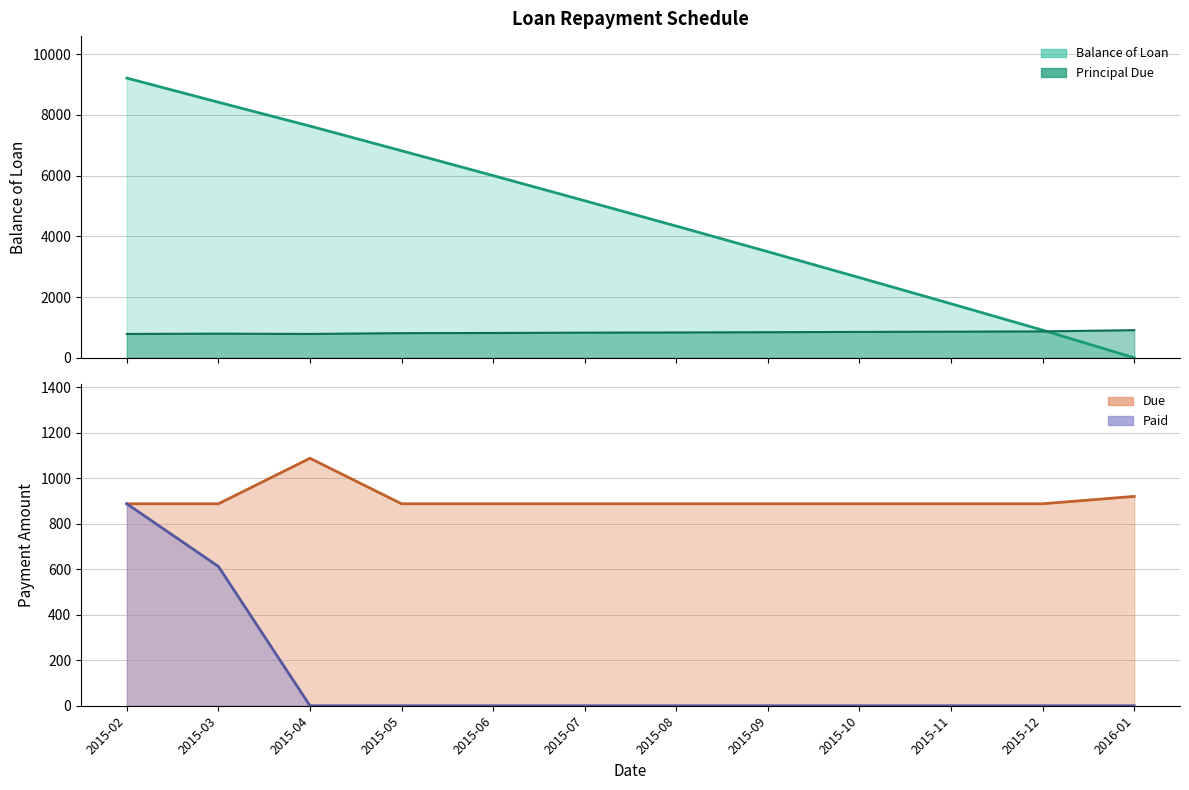

True or false: Paid and Due intersect in this chart.

False